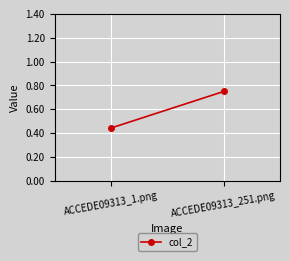

Reading right to left, extract all data points from this chart.

0.7	0.4